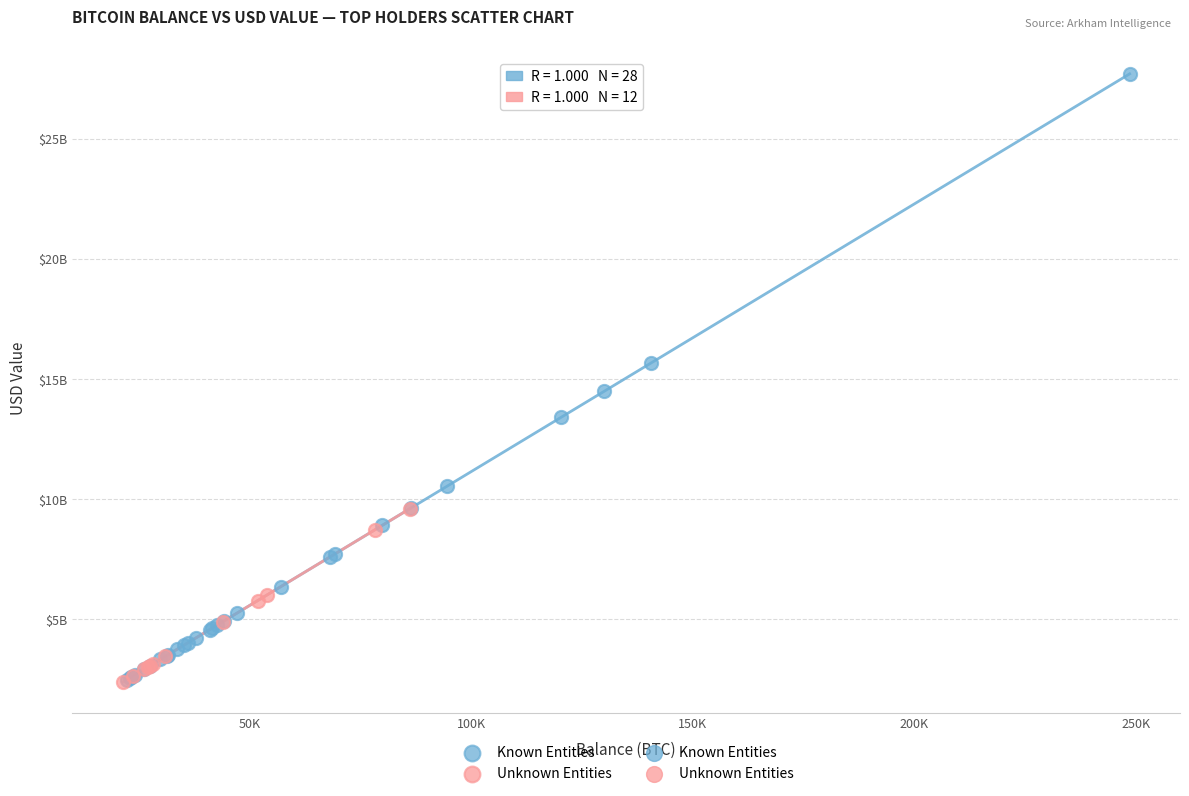

Which series reaches the maximum Y coordinate?

Known Entities